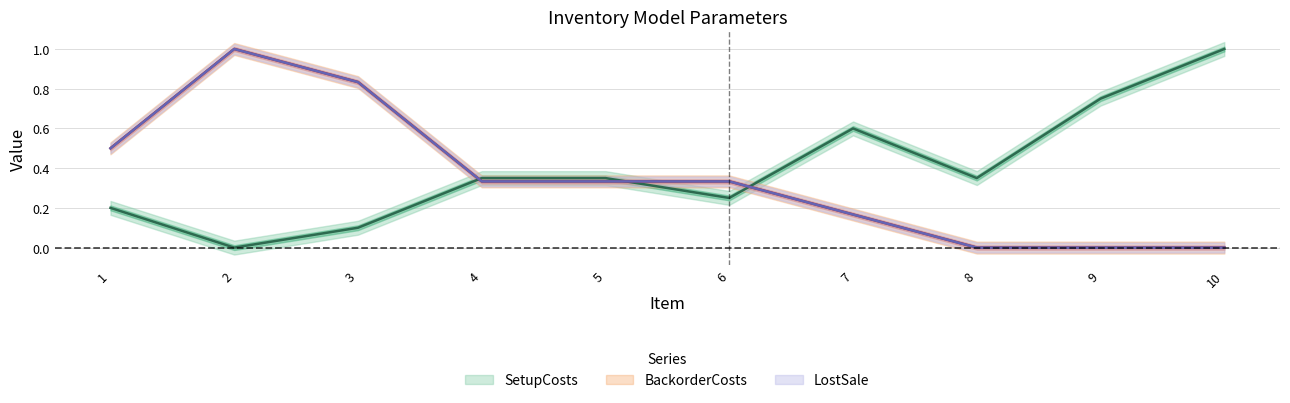

The value of SetupCosts at 2 is -0.7. True or false?

False